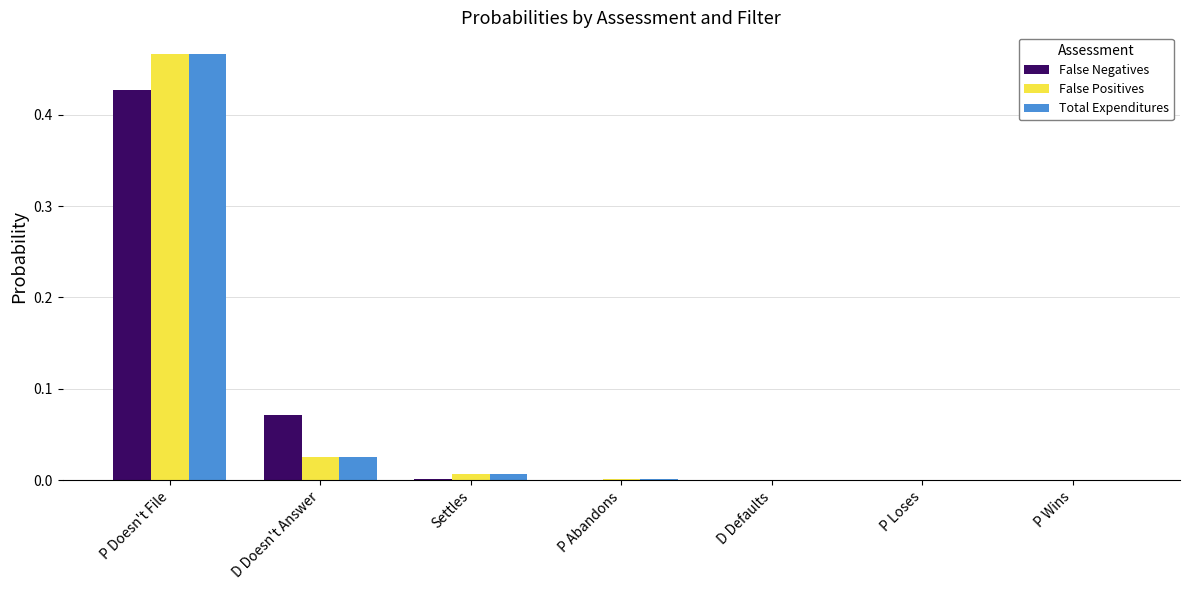

The value of Total Expenditures at P Abandons is 0.0. True or false?

True